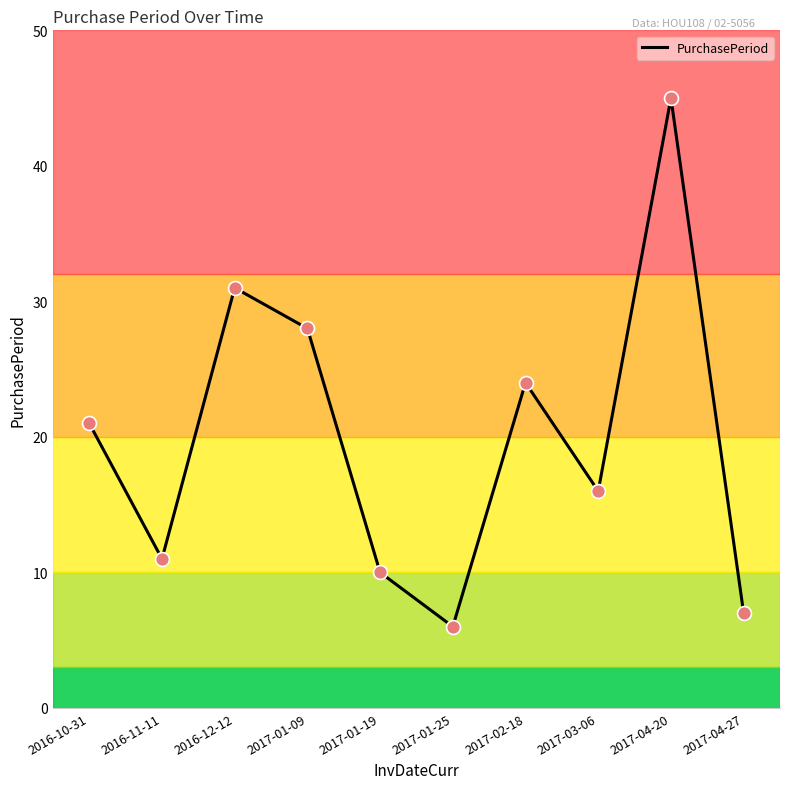

What is the change in value from 2017-01-19 to 2017-02-18?

+14